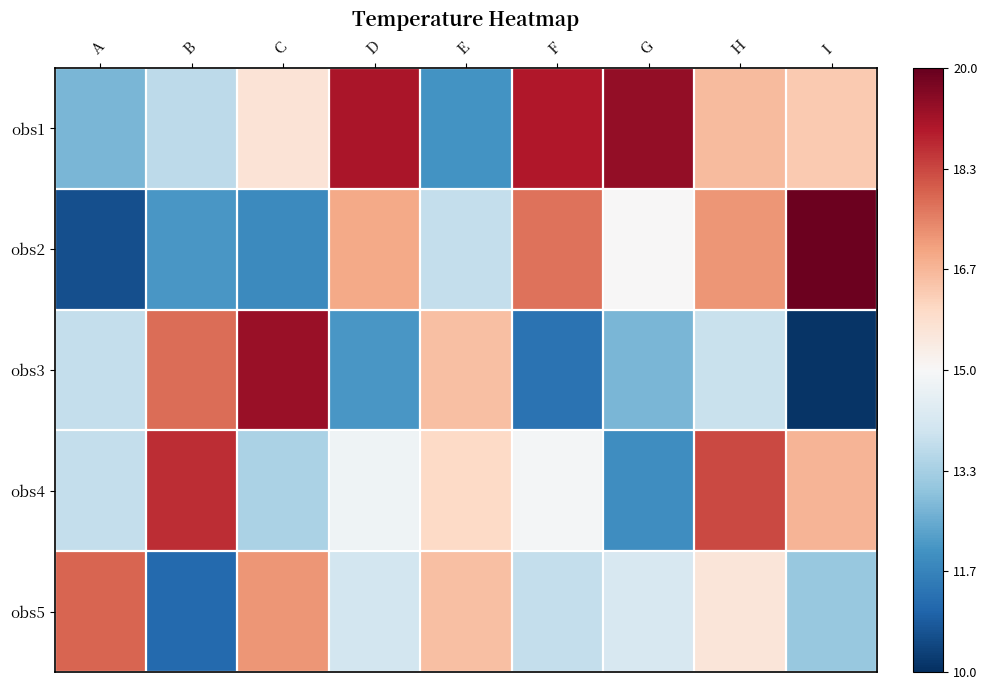

Between D and G, which series saw the biggest shift?

obs4